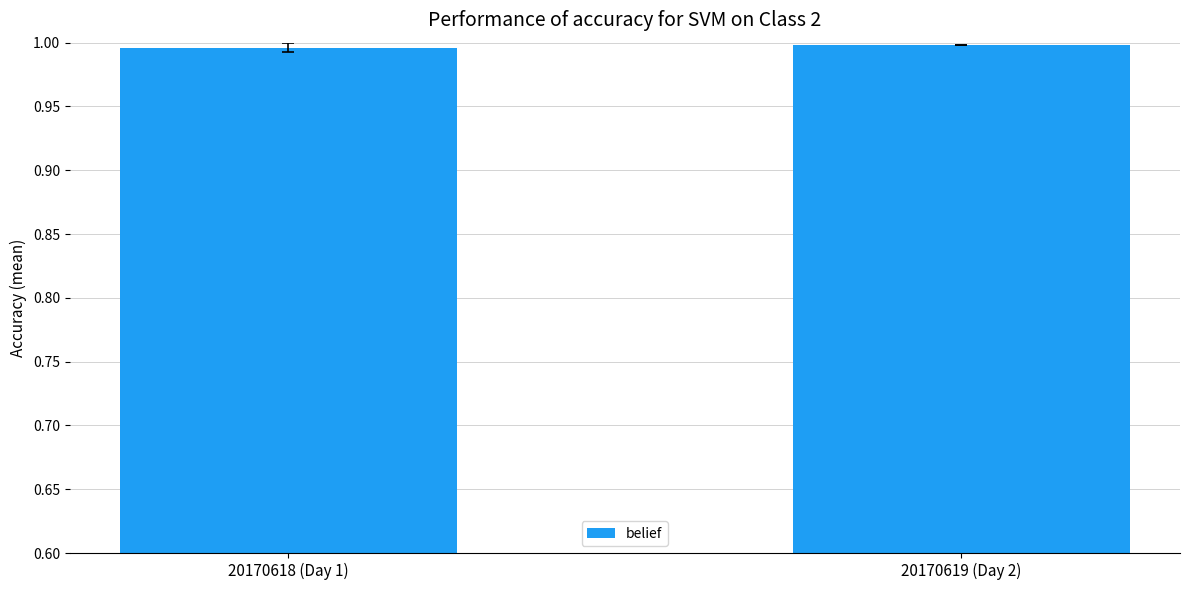

What is the sum of all values?

2.0